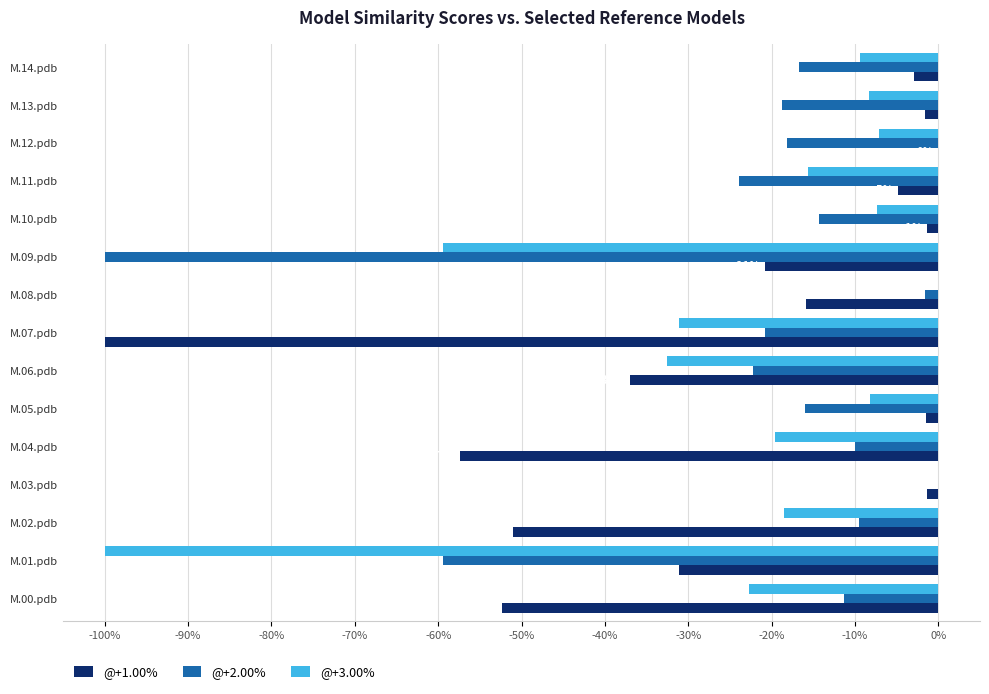

Rank the series by their maximum value, from highest to lowest.

@+1.00%, @+2.00%, @+3.00%